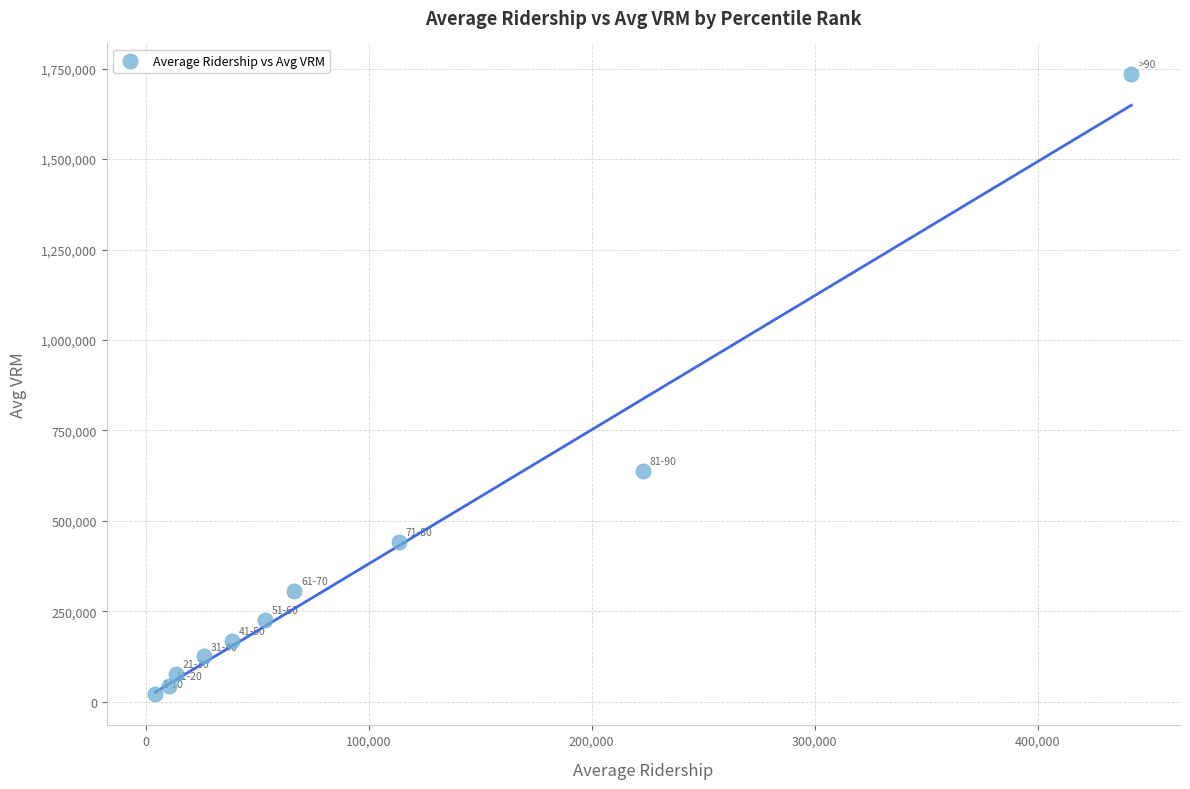

What is the range of X values (max minus min)?

437574.5